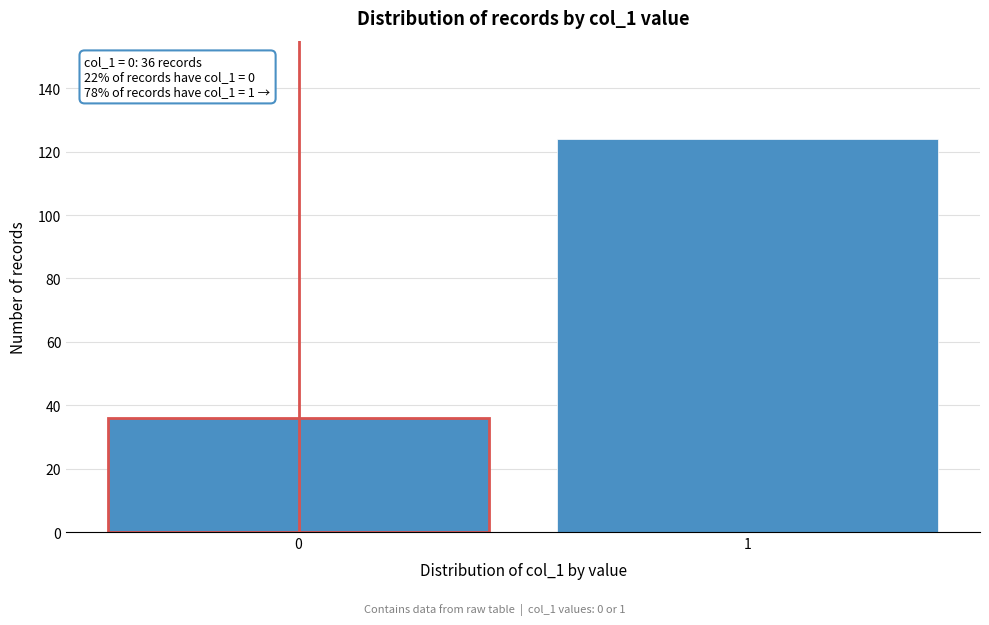

Reading right to left, what are all the values shown in this chart?

1=124	0=36